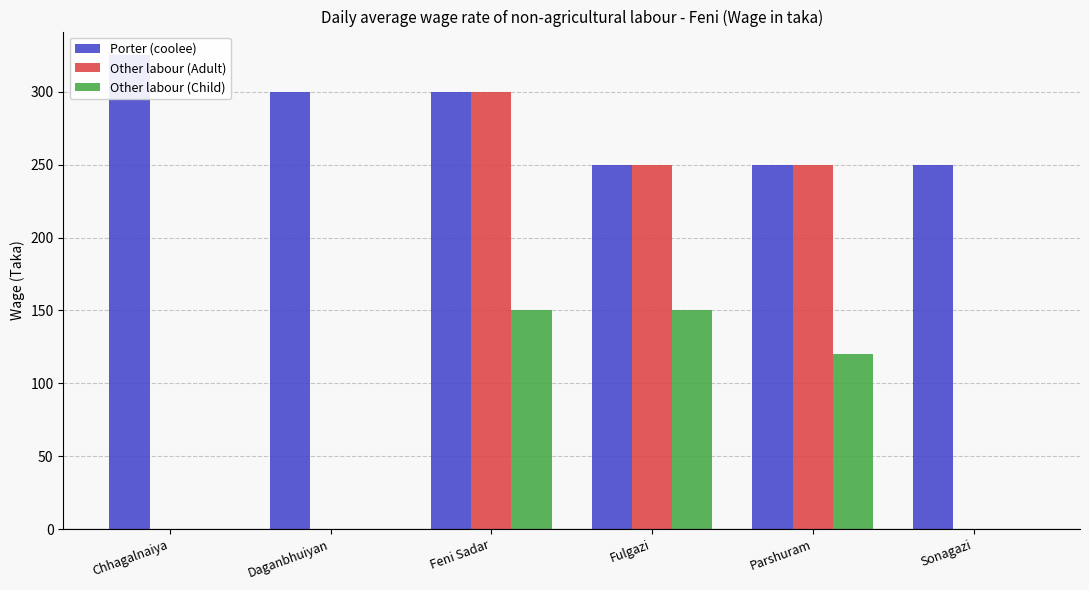

Where is Other labour (Child) nearest to the value 75?

Parshuram